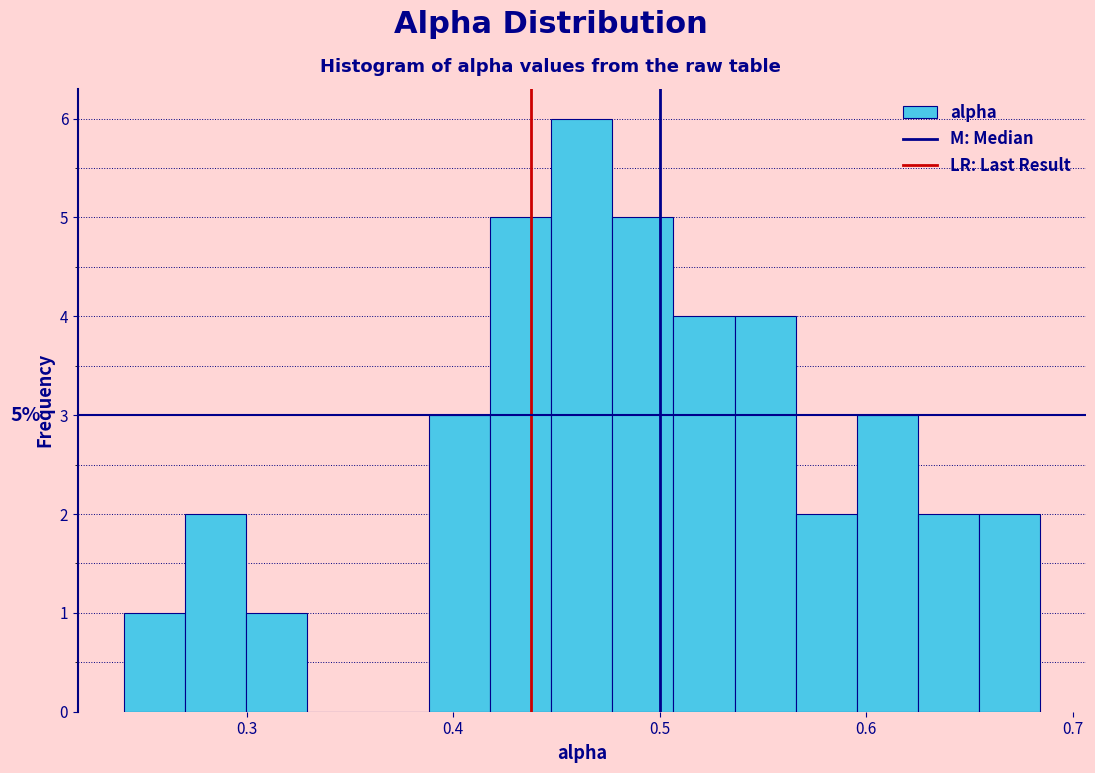

Read against the x-axis, roughly where is the centre of the tallest bar?

0.46